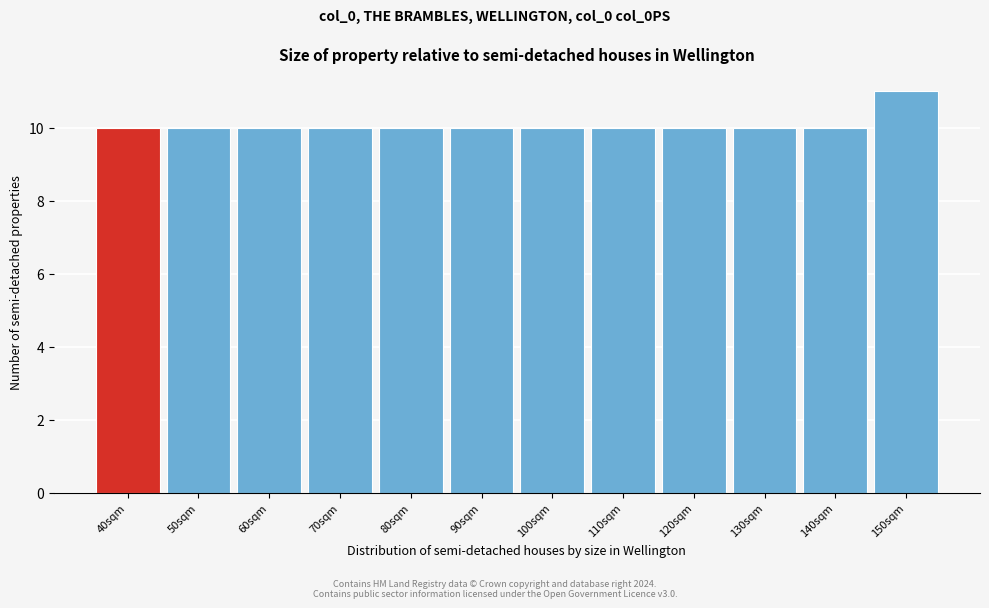

Which range on the x-axis has the tallest bar?

145 to 155